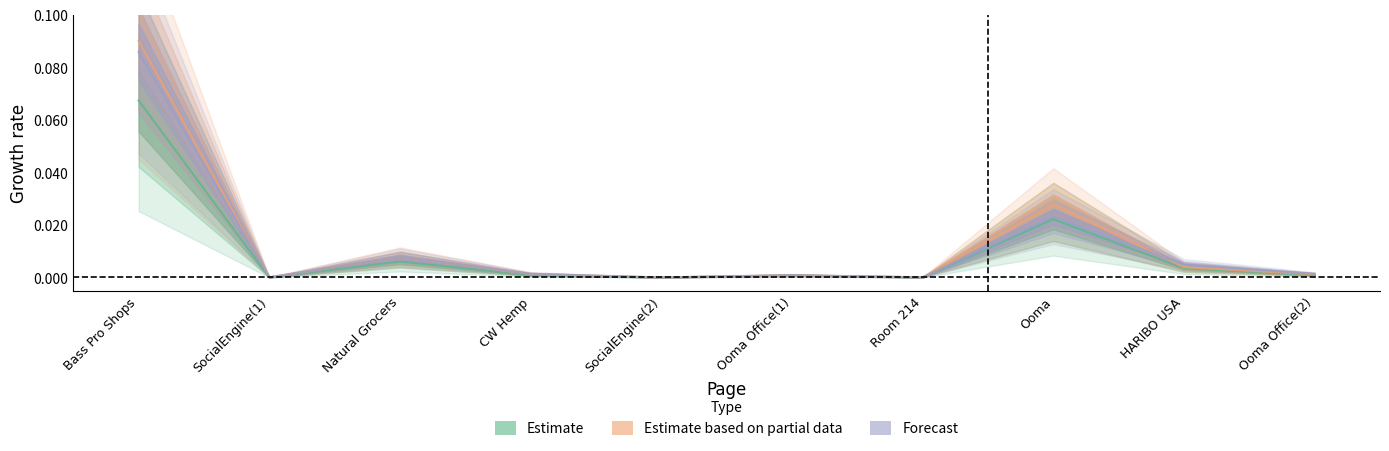

At how many categories does at least one series exceed 0?

10